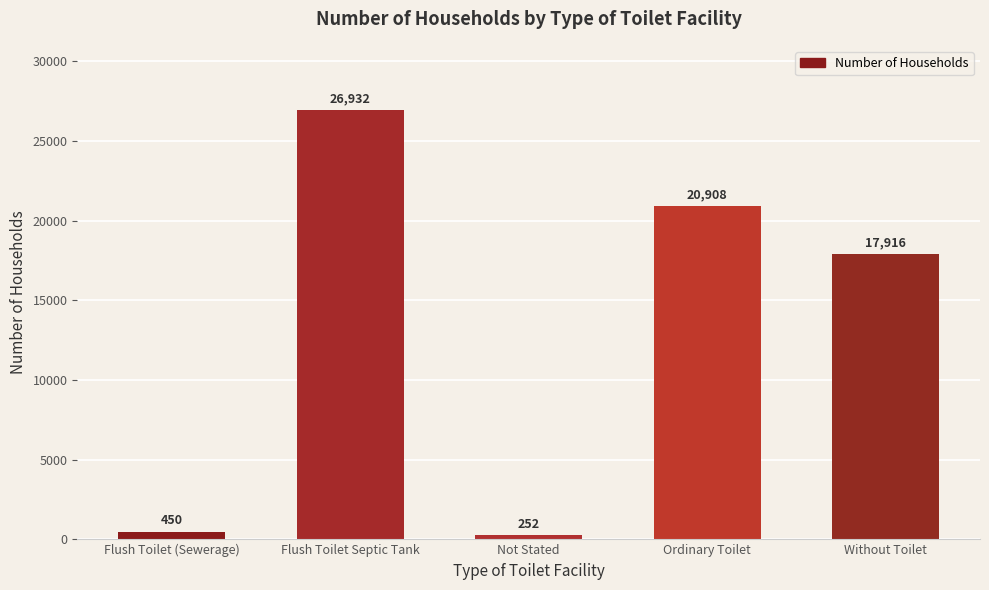

The chart shows a value of 26246 at Without Toilet. True or false?

False